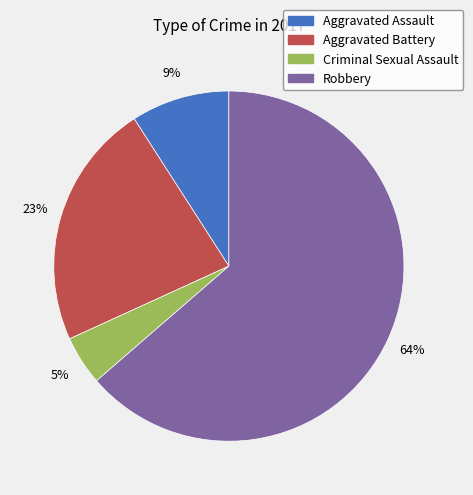

Count the number of slices in the pie.

4